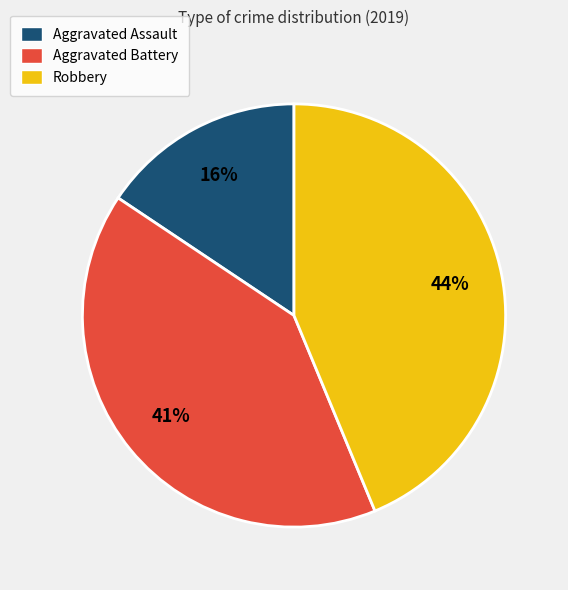

Is there a majority slice in this chart?

No